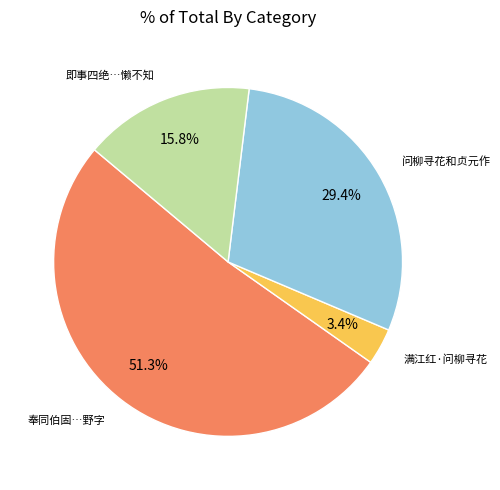

Is there a majority slice in this chart?

Yes